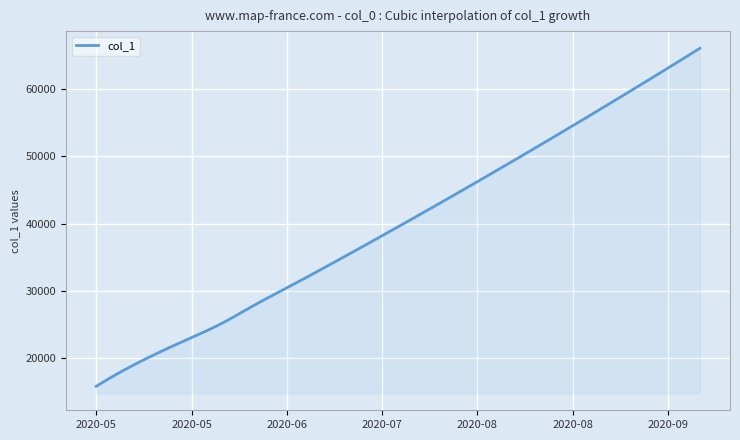

What is the difference between the maximum and minimum values?

50227.4